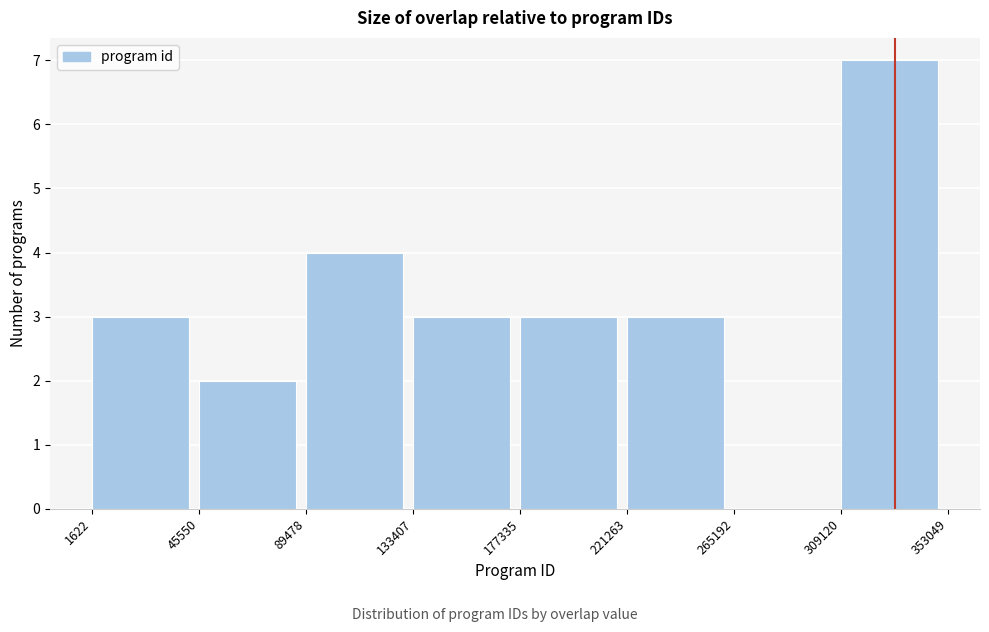

Reading left to right, transcribe this chart: for each bar, give the range it covers on the x-axis and its height. The values are not printed on the chart, so give them approximately, as read against the axis.

1622 to 45550: 3
45550 to 89478: 2
89478 to 133407: 4
133407 to 177335: 3
177335 to 221263: 3
221263 to 265192: 3
265192 to 309120: 0
309120 to 353049: 7